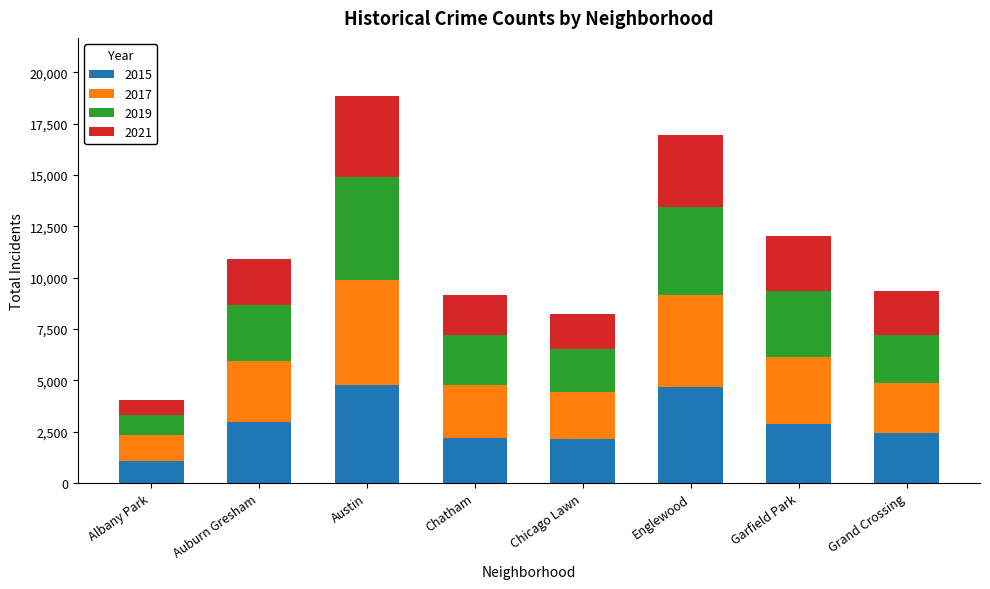

The value of 2015 at Grand Crossing is 2413. True or false?

True